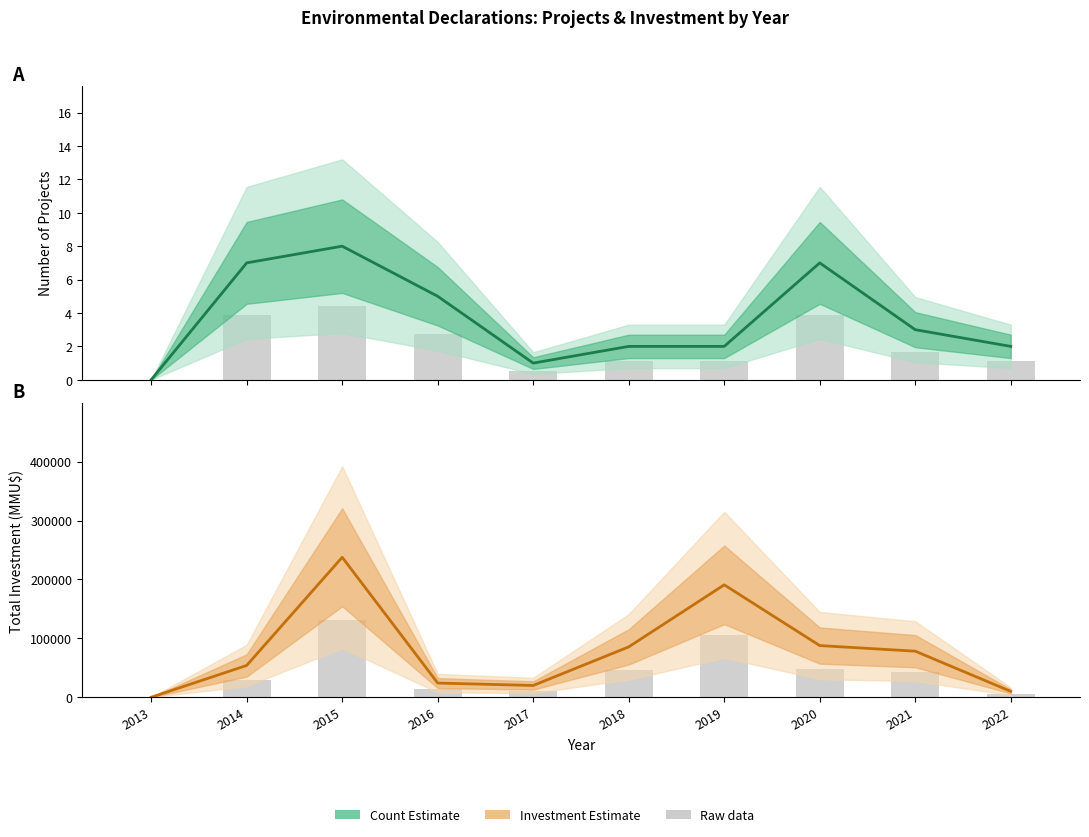

What is the sum of all Raw investment values?

433347.8